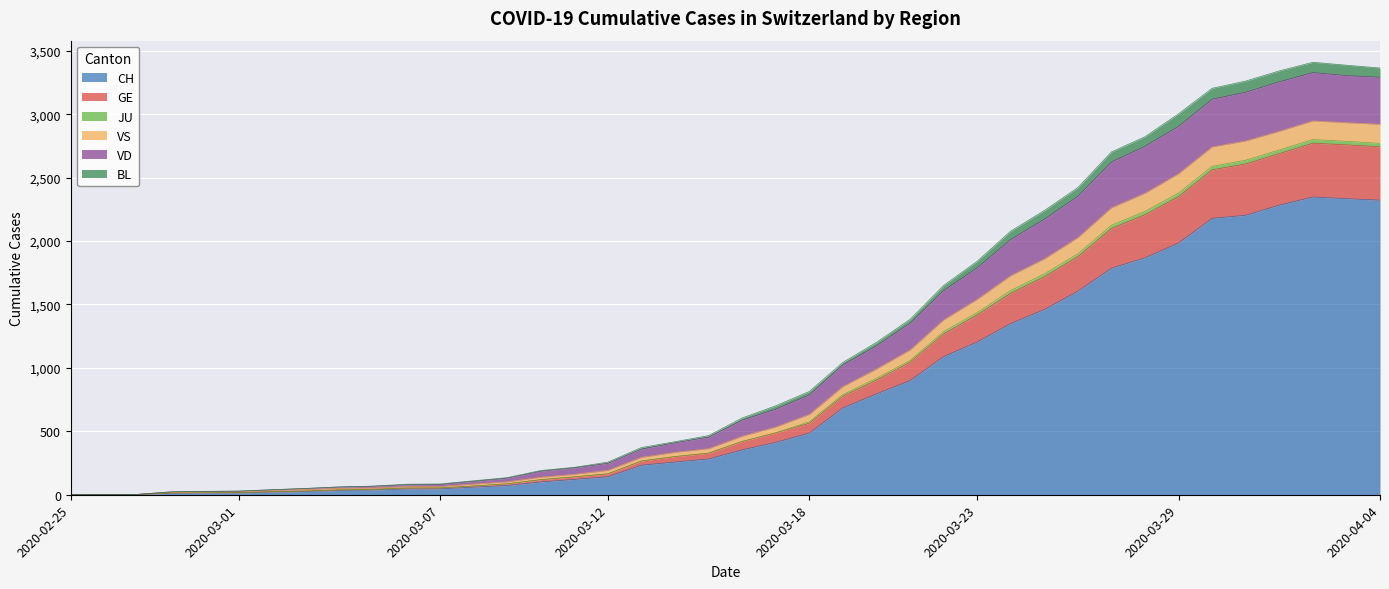

What is the maximum value for CH?

2347